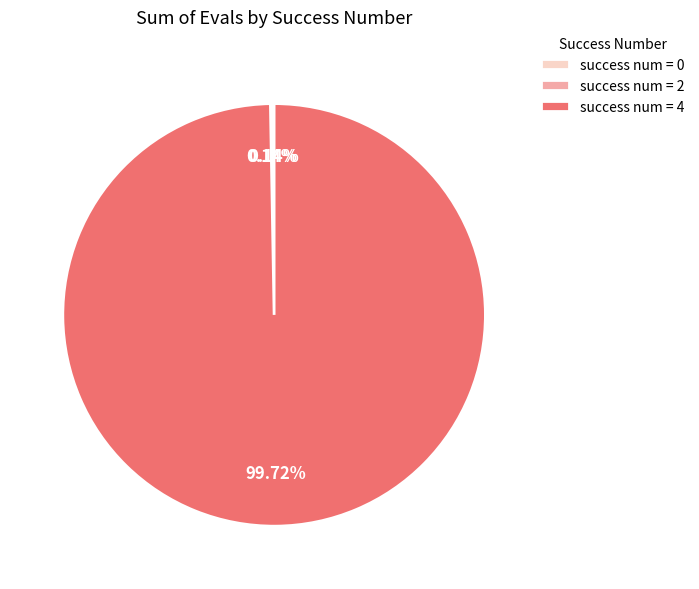

Does any single category account for the majority?

Yes